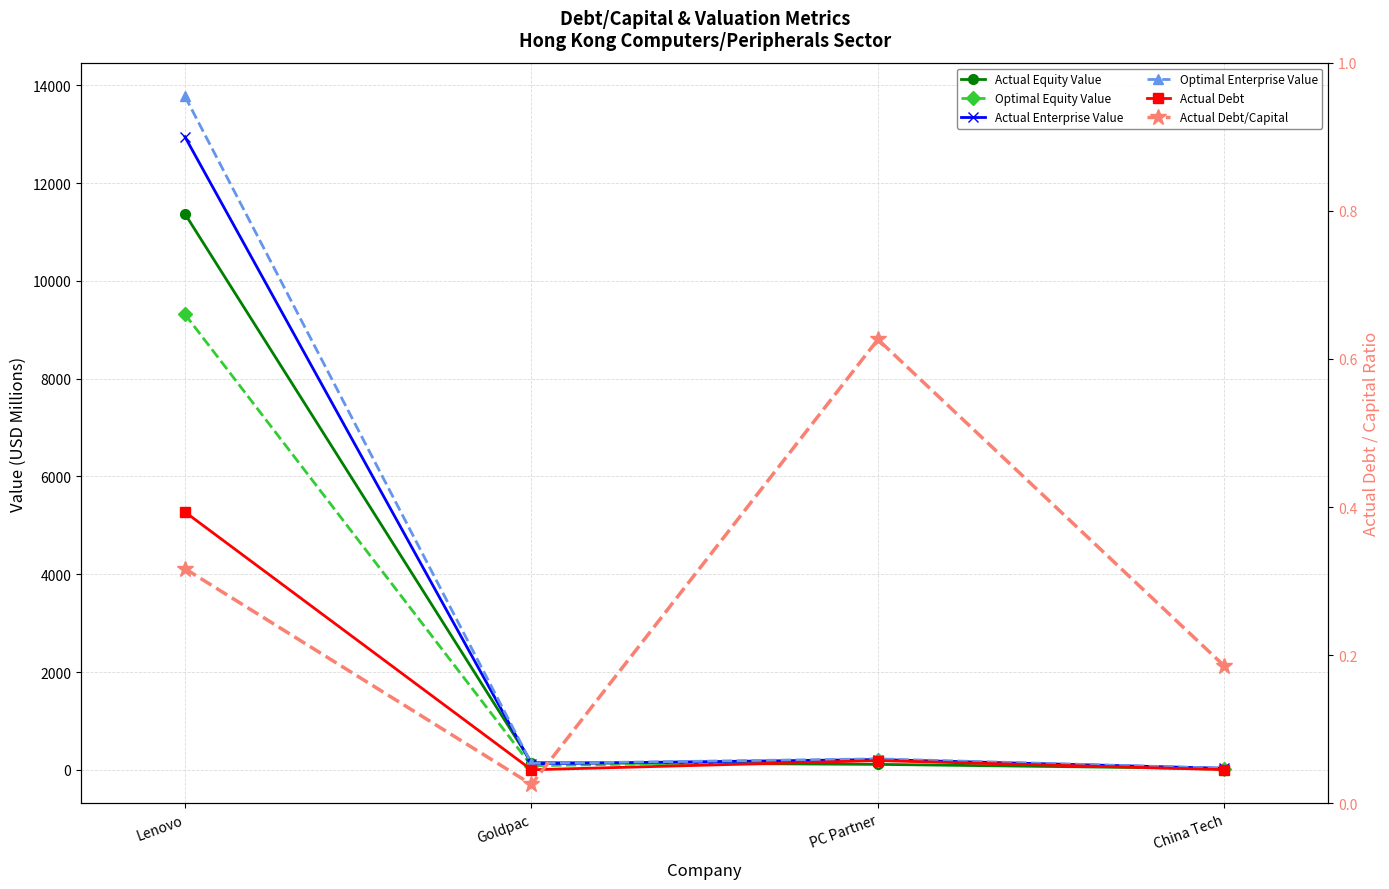

Reading left to right, transcribe all the data shown in this chart.

Actual Equity Value: 11368.7	151.6	114.2	27.5
Optimal Equity Value: 9315.9	85.9	207.3	9.4
Actual Enterprise Value: 12944.0	126.1	212.1	33.5
Optimal Enterprise Value: 13772.1	132.7	226.8	35.2
Actual Debt: 5274.0	4.0	191.5	6.3
Actual Debt/Capital: 0.3	0.0	0.6	0.2